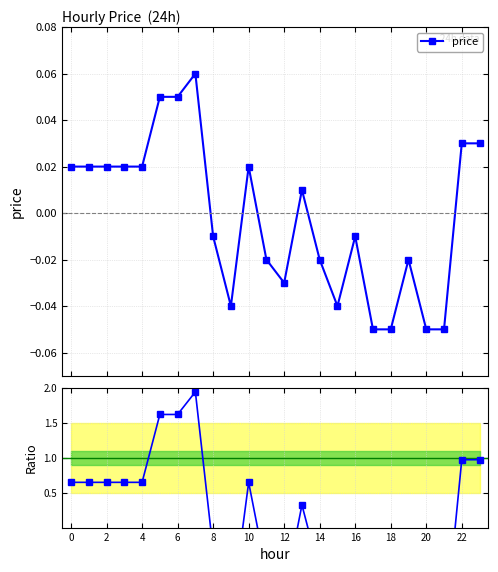

What is the difference between the maximum and second lowest values in the price series?

0.1